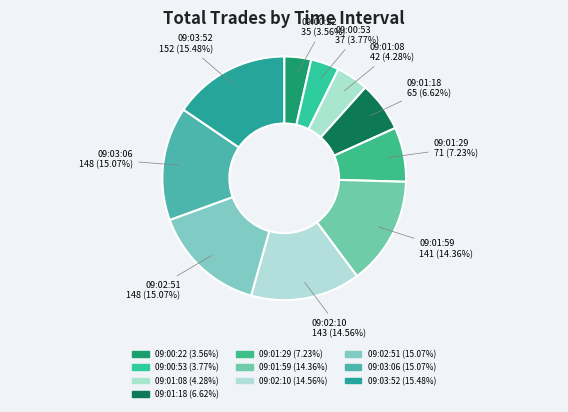

To the nearest percent, what portion does 09:00:22 represent?

4%